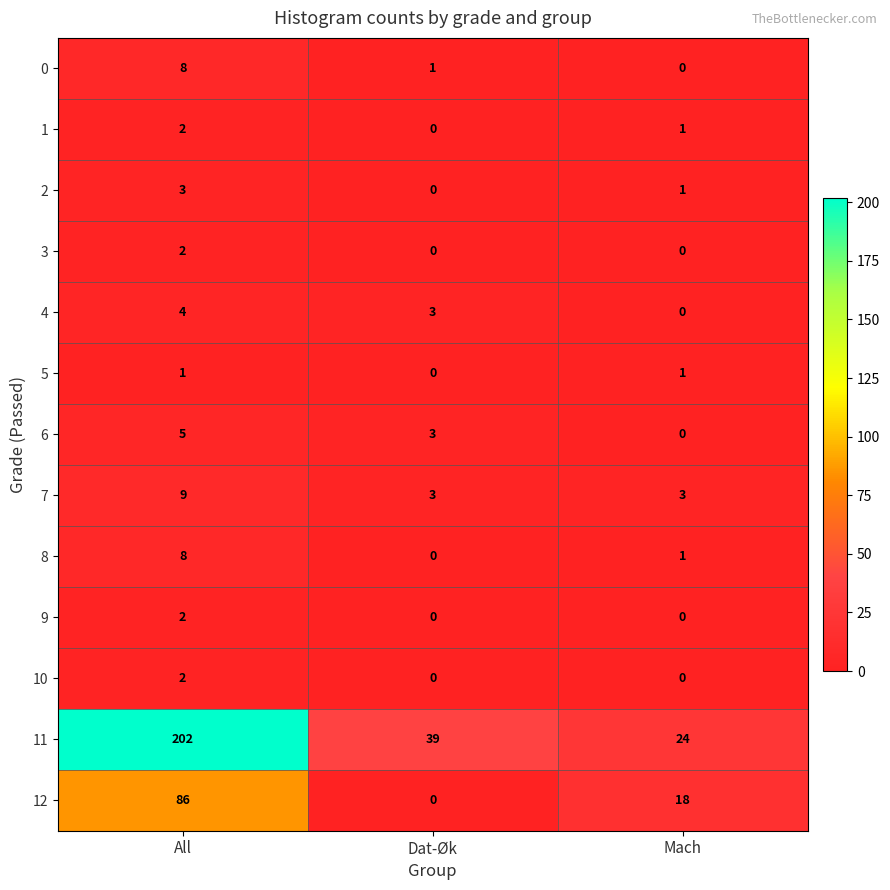

What is the sum of the 4 values at All and Mach?

4